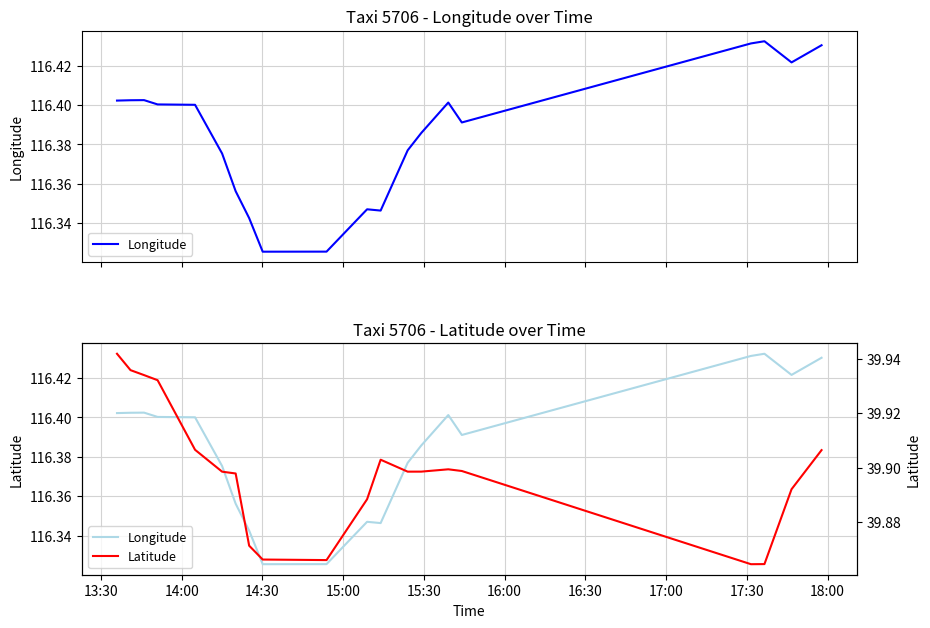

The value of Latitude at 16:30 is 39.9. True or false?

True